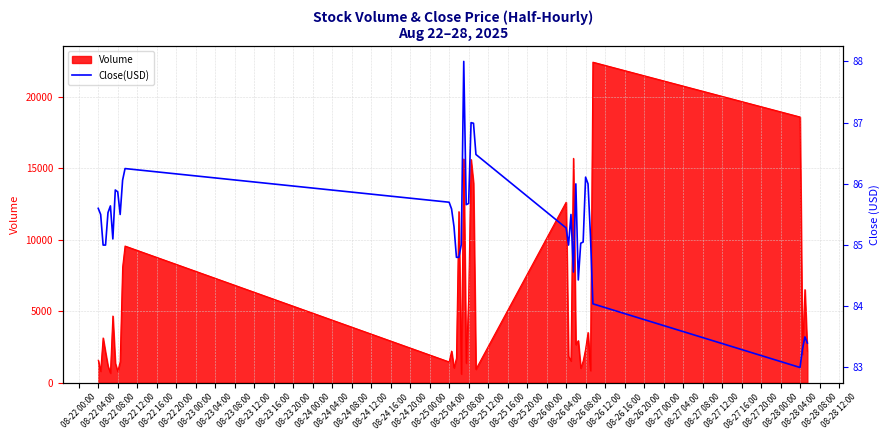

The value at 08-23 00:00 is 148.2. True or false?

False